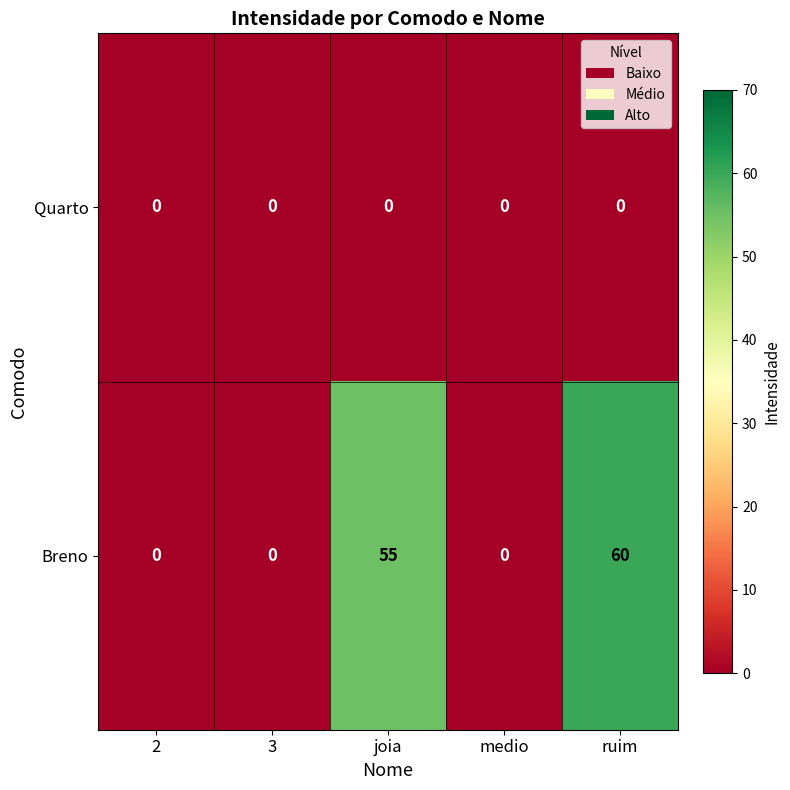

What is the greatest value displayed?

60